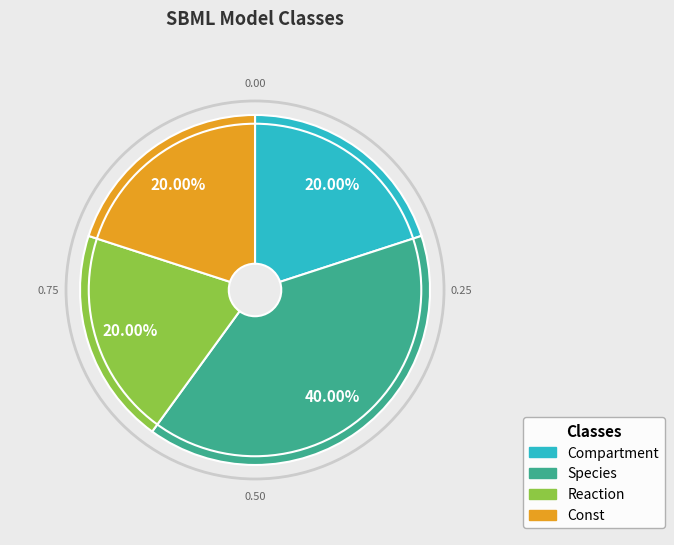

Is there any slice that represents more than half of the pie?

No